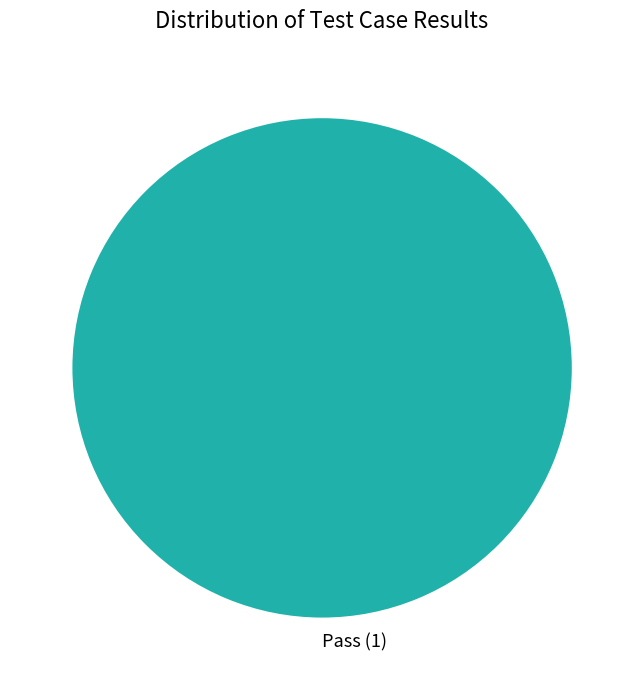

Is there a majority slice in this chart?

Yes